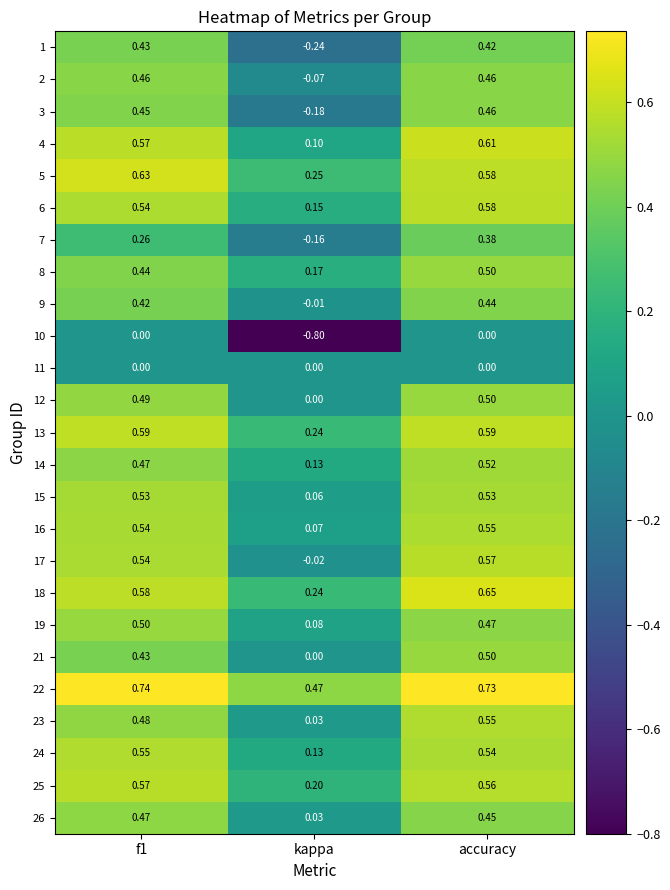

At which category does the chart reach its minimum across all series?

kappa